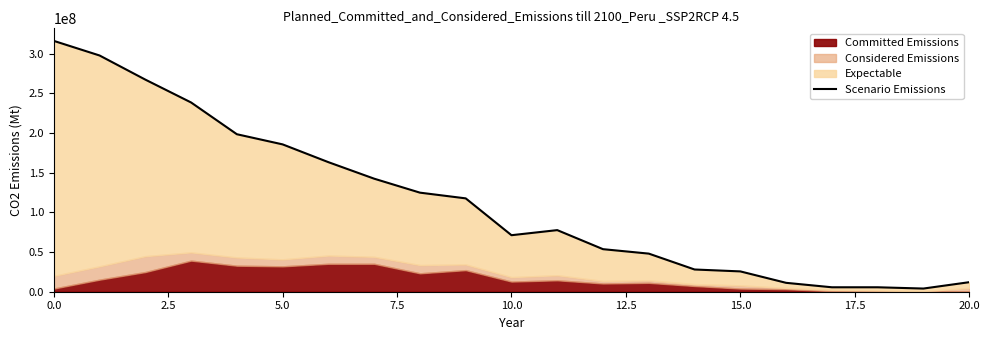

What is the difference between the maximum and minimum values?

312000000